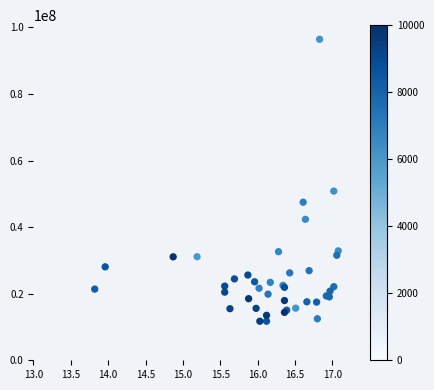

What Y value in the scatter plot is closest to 54086182?

50828019